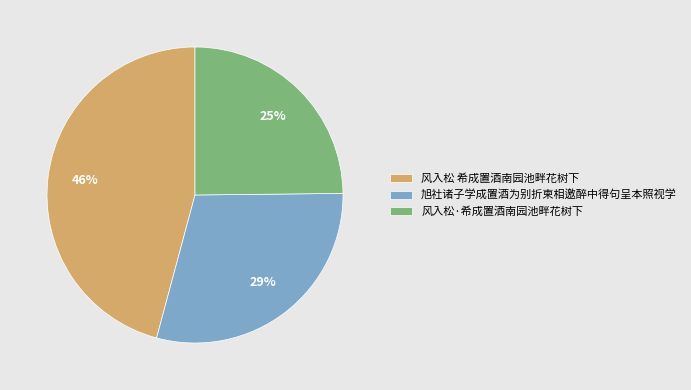

Which slice is the smallest?

风入松·希成置酒南园池畔花树下